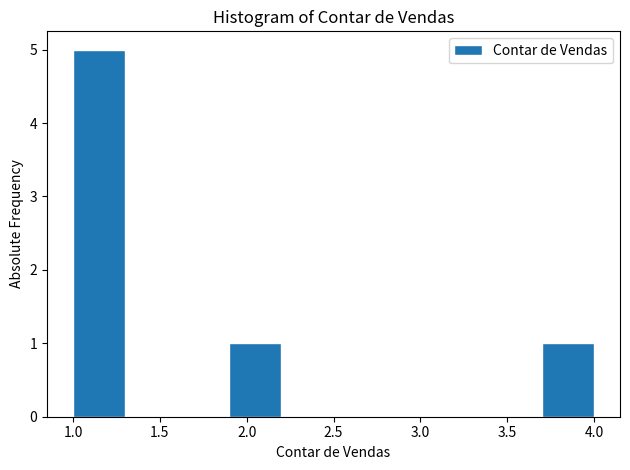

Reading left to right, list every bar in this chart as the range it spans on the x-axis followed by its height. The values are not printed on the chart, so give them approximately, as read against the axis.

1.0 to 1.3: 5
1.3 to 1.6: 0
1.6 to 1.9: 0
1.9 to 2.2: 1
2.2 to 2.5: 0
2.5 to 2.8: 0
2.8 to 3.1: 0
3.1 to 3.4: 0
3.4 to 3.7: 0
3.7 to 4.0: 1